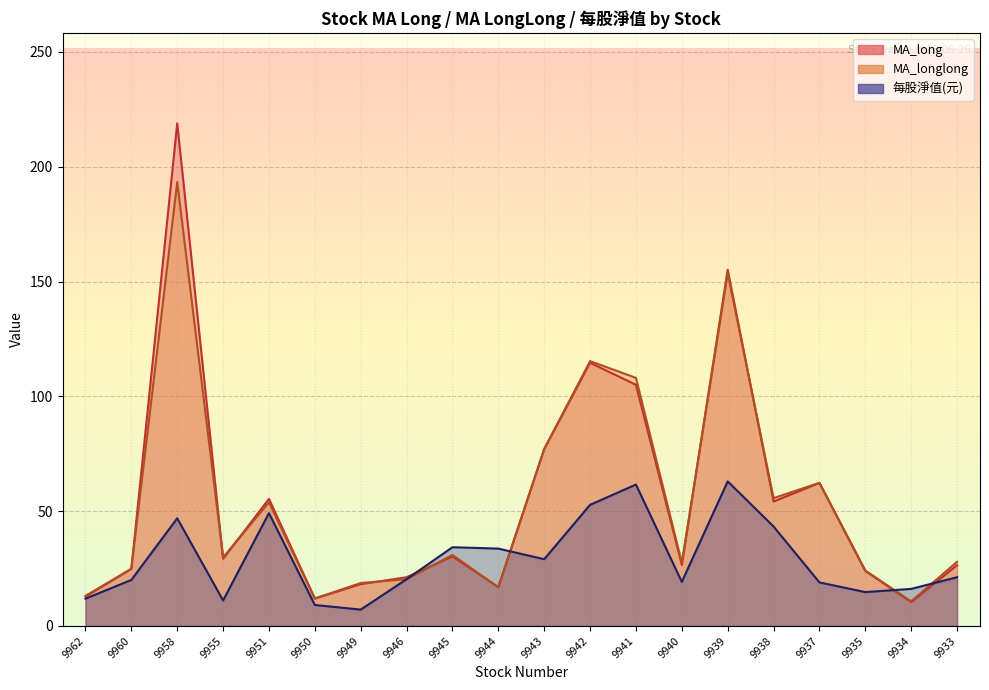

True or false: MA_longlong and MA_long intersect in this chart.

True